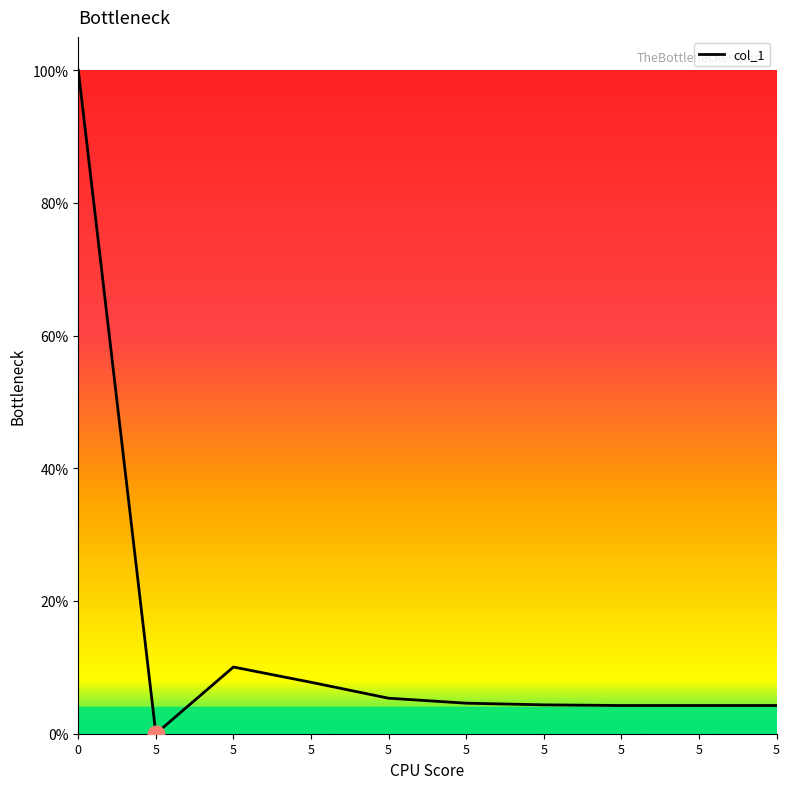

The value at 5 is 0.1. True or false?

True